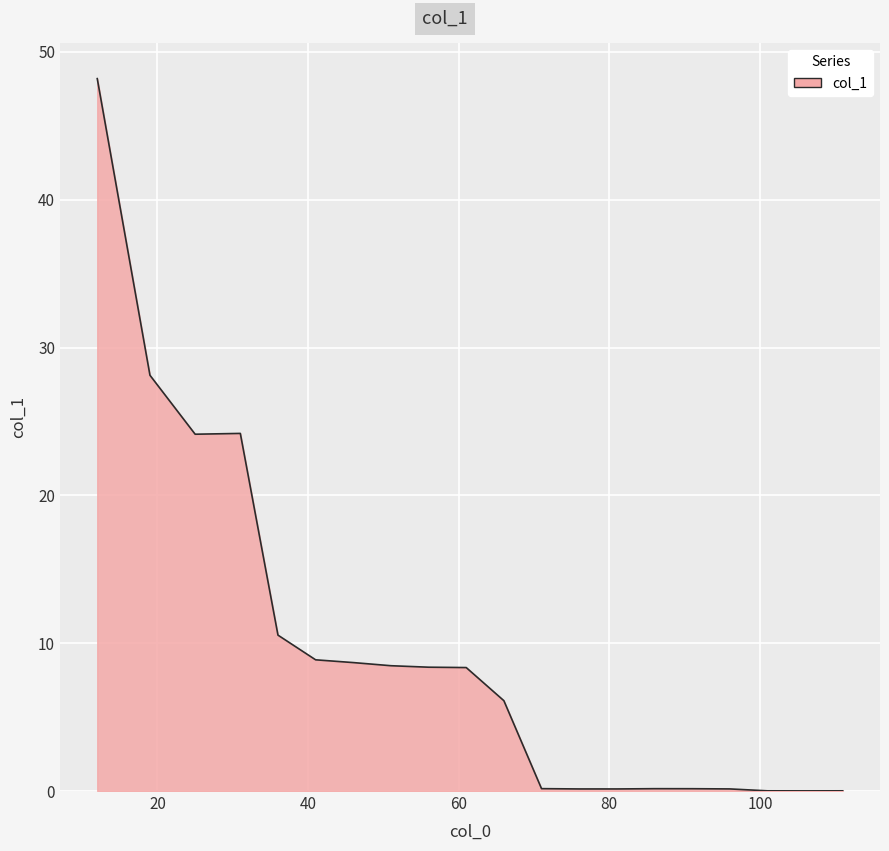

What is the maximum value shown in the chart?

48.2